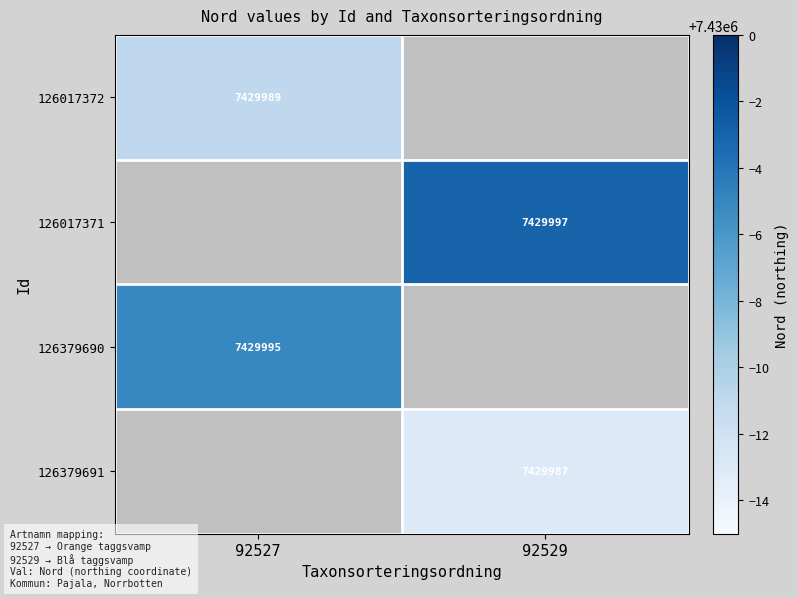

True or false: 126017372 has a value of 12095826 at 92527.

False